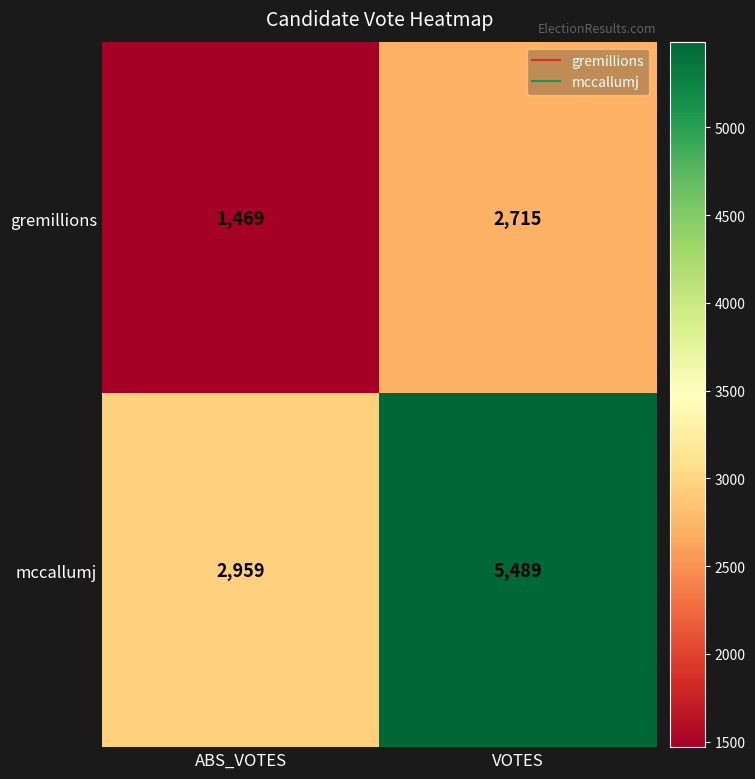

Which series has the largest total across all categories?

mccallumj